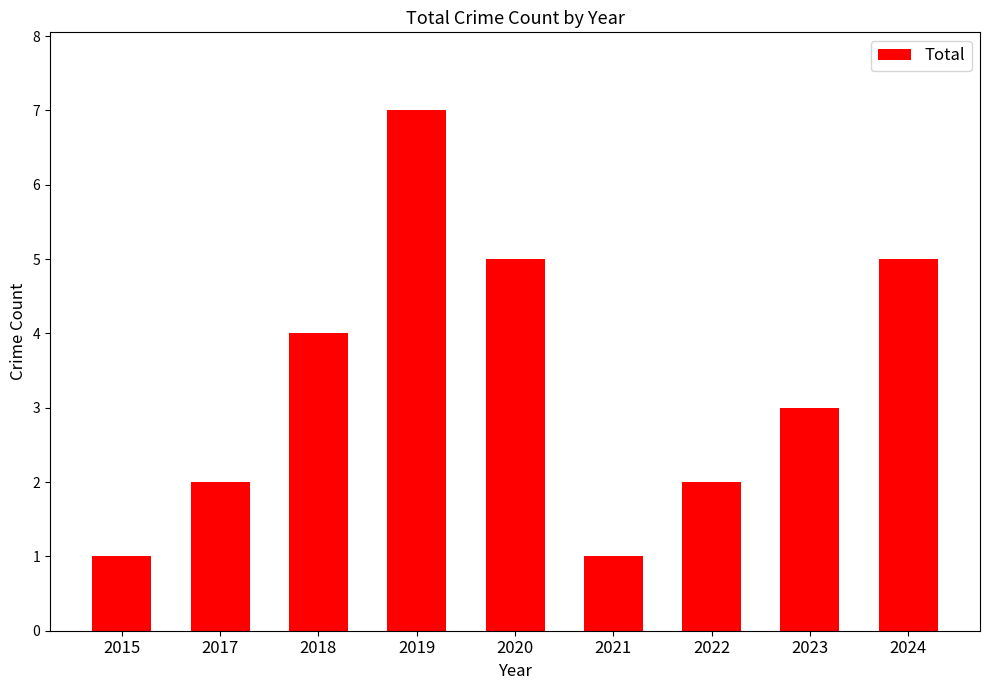

True or false: the data shows 2 at 2017.

True